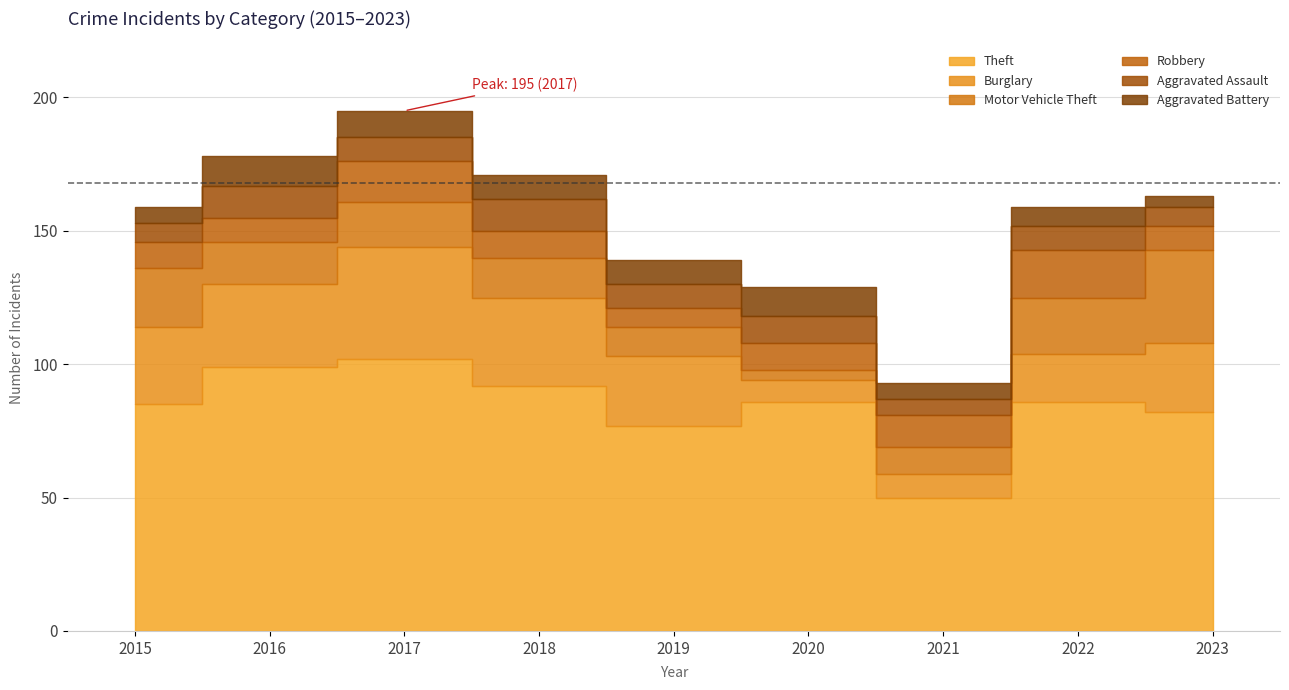

Rank the series by their maximum value, from highest to lowest.

Theft, Burglary, Motor Vehicle Theft, Robbery, Aggravated Assault, Aggravated Battery